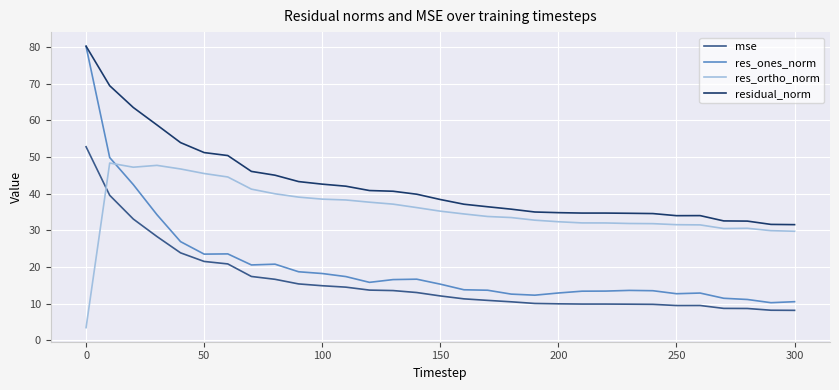

List the series in order of their overall mean, highest first.

residual_norm, res_ortho_norm, res_ones_norm, mse